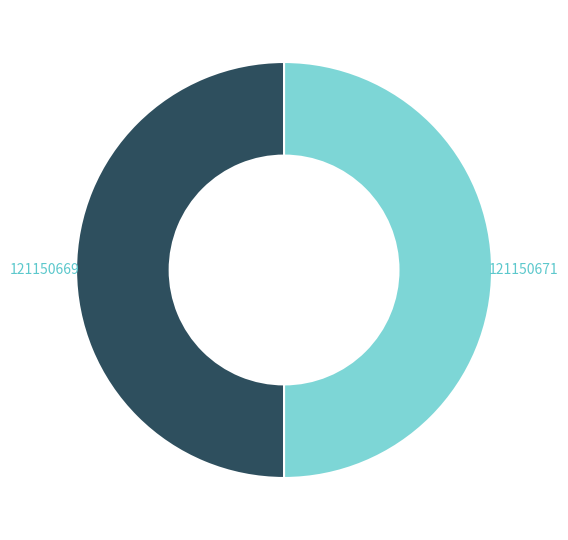

Approximately how many times larger is the value at 121150669 compared to 121150671?

1.0